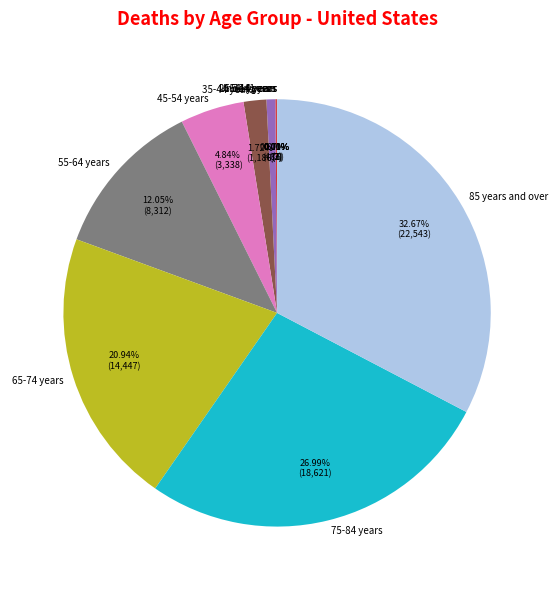

What is the ratio of the value at 85 years and over to the value at 65-74 years?

1.6